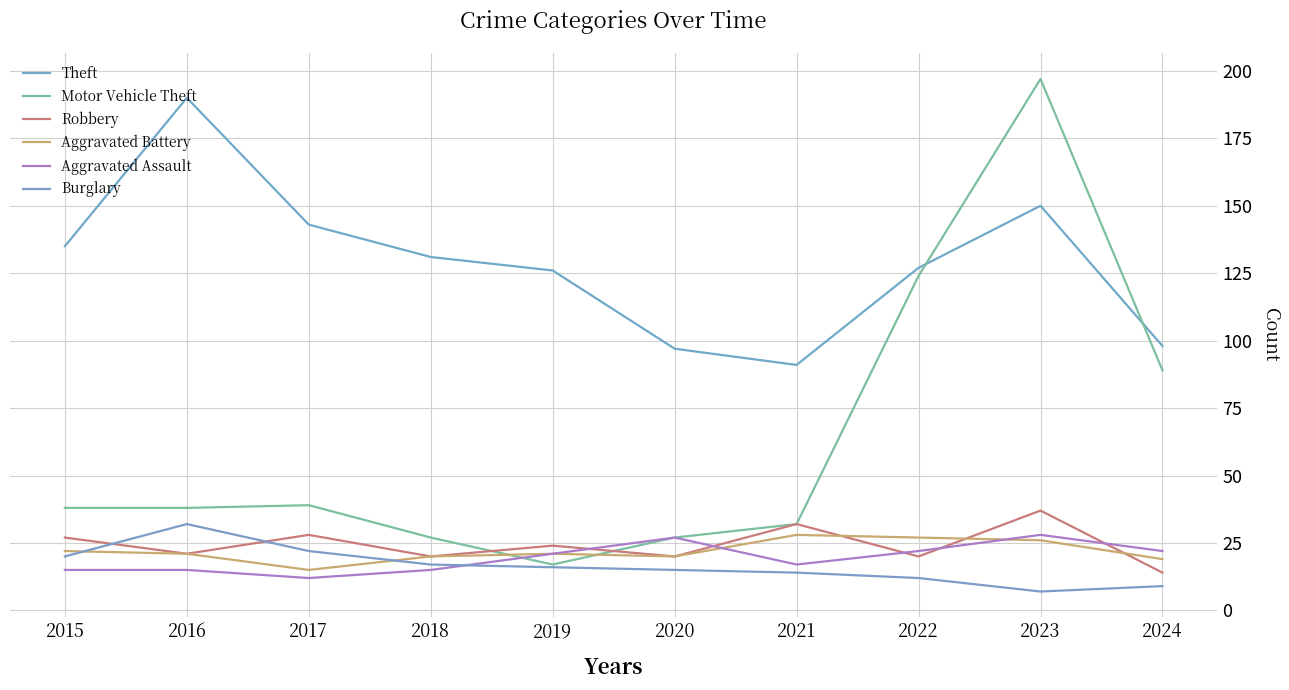

What is the difference between the highest and lowest values at 2017?

131